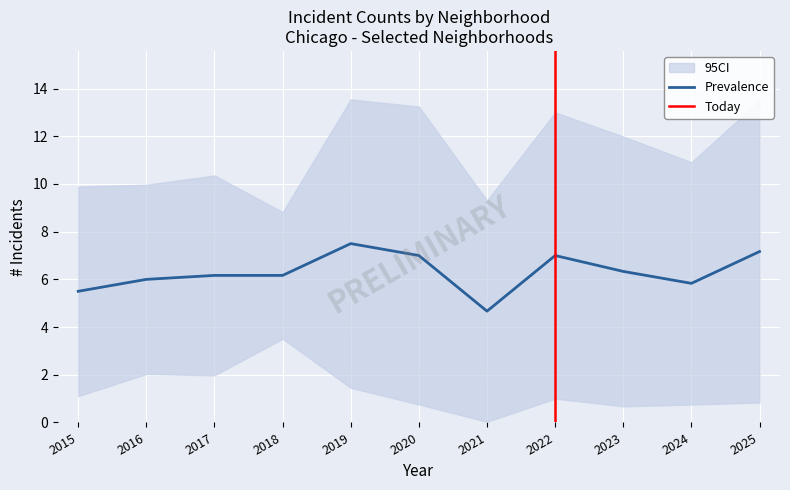

Is it true that Prevalence equals 7.0 at 2020?

True